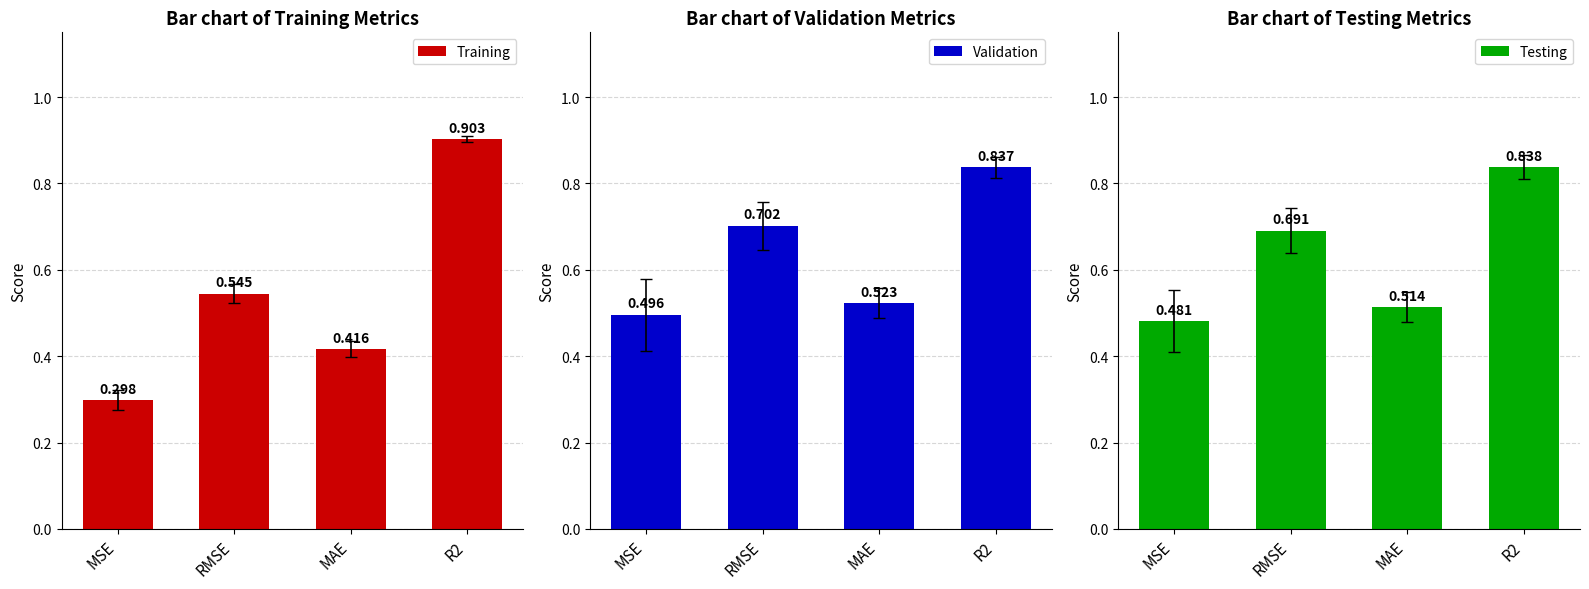

Count the Training values in the range 0 to 1.

4